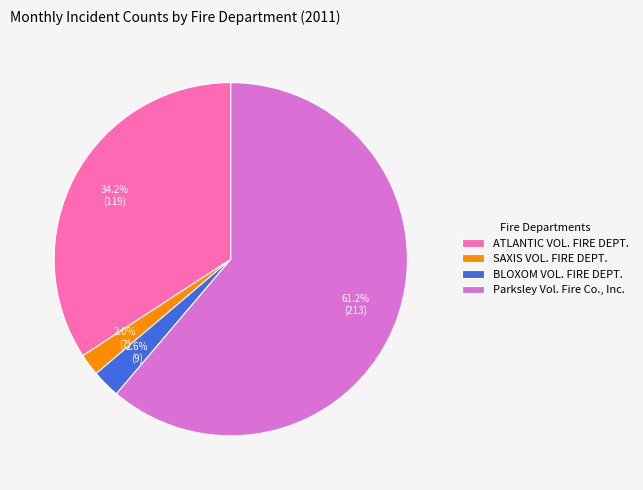

How many slices are in this pie chart?

4